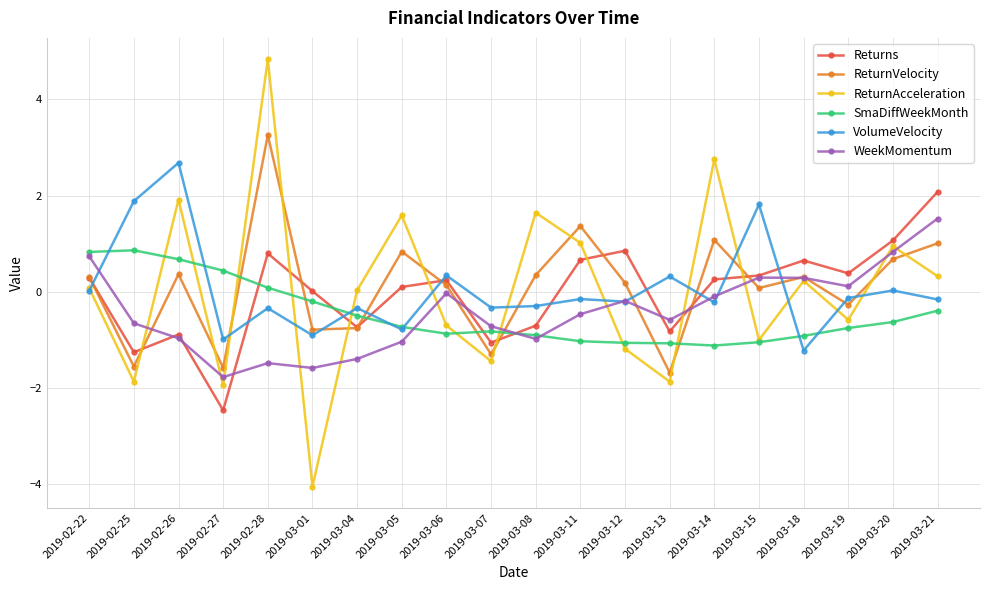

List the series in order of their peak value, lowest first.

SmaDiffWeekMonth, WeekMomentum, Returns, VolumeVelocity, ReturnVelocity, ReturnAcceleration